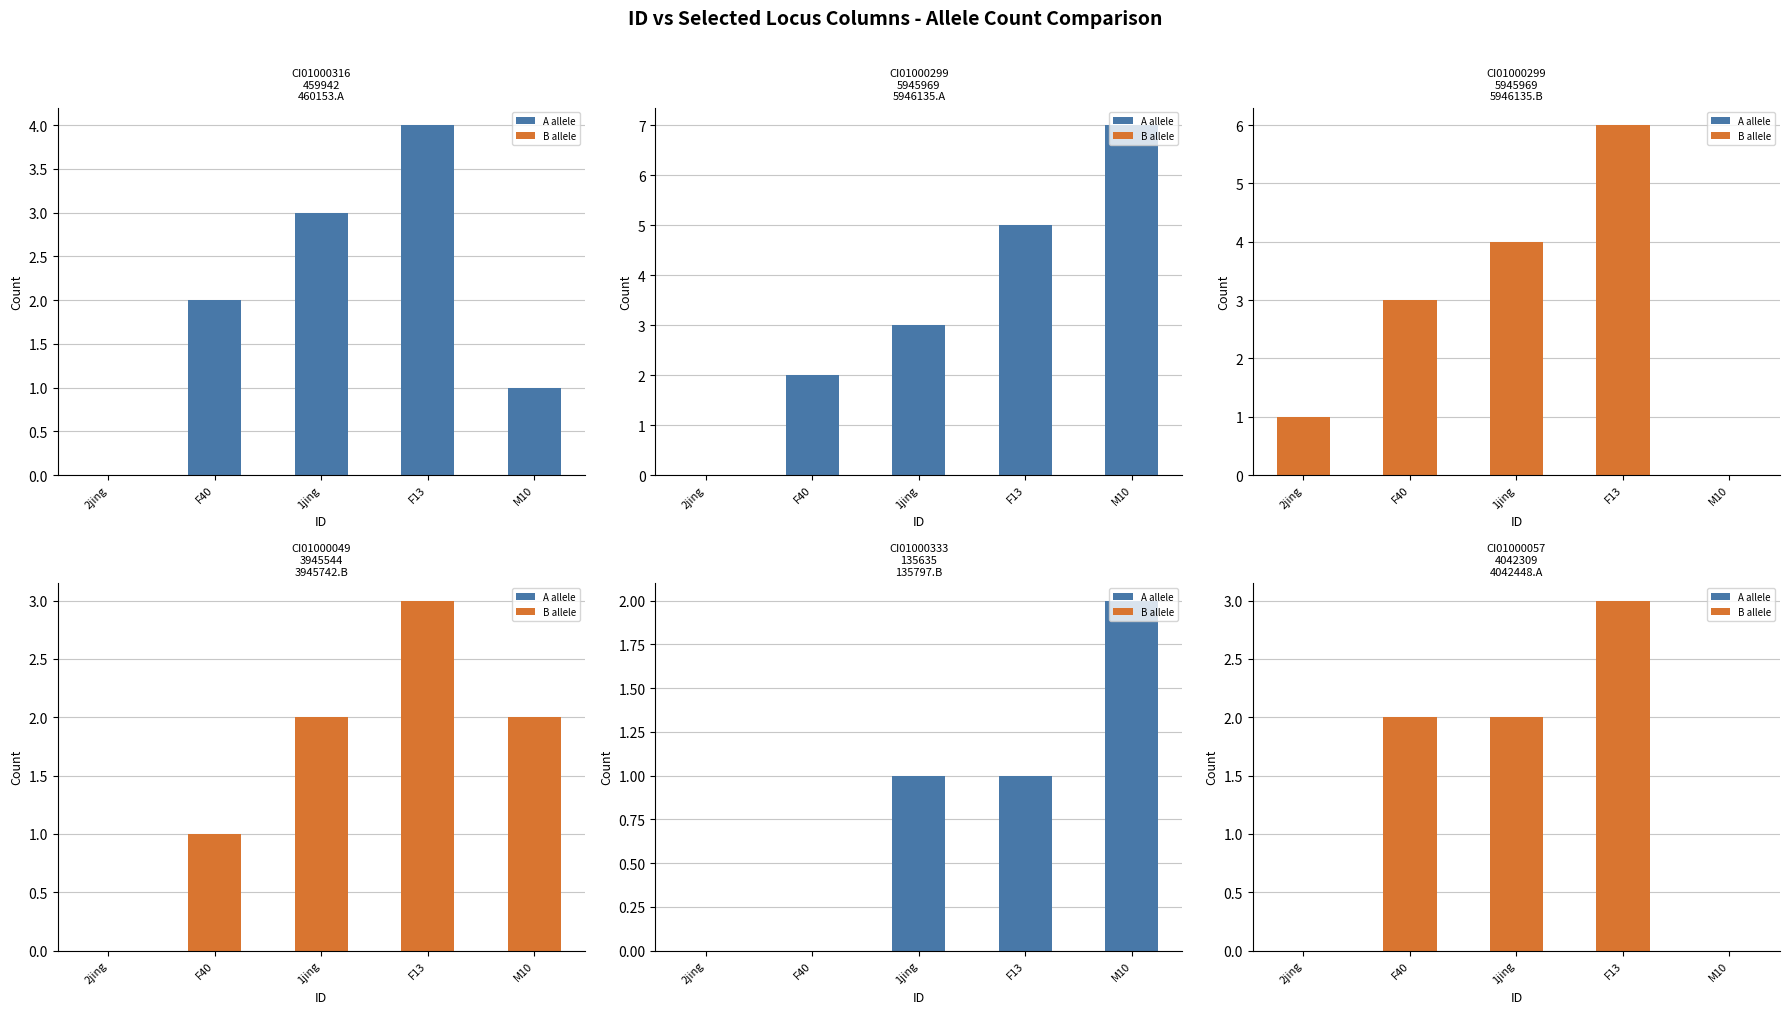

What position from the right is F40?

4